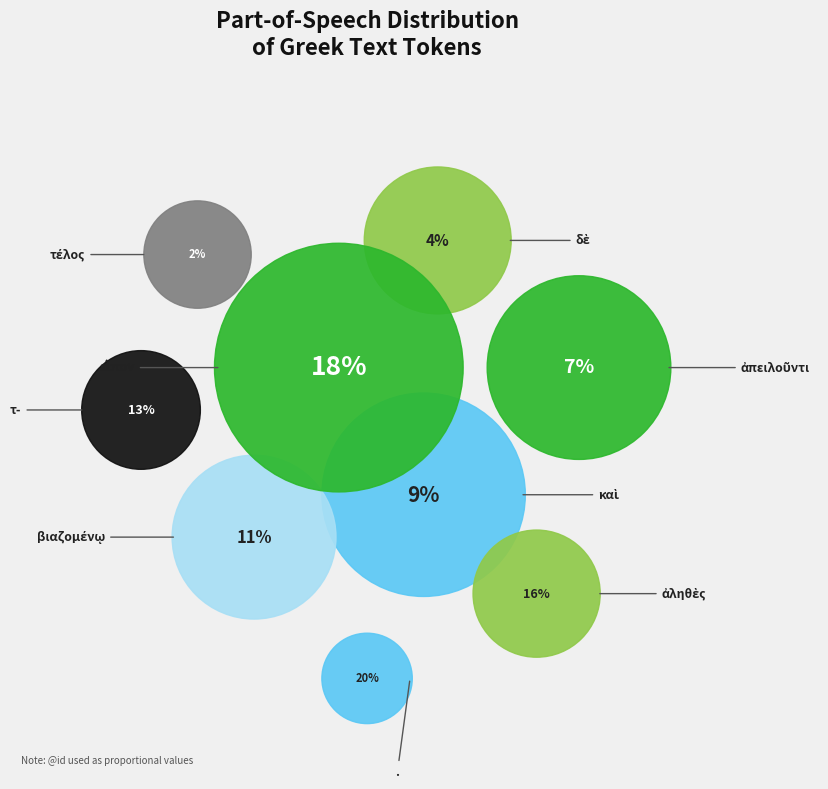

The εἶπον slice represents 18% of the pie. True or false?

True